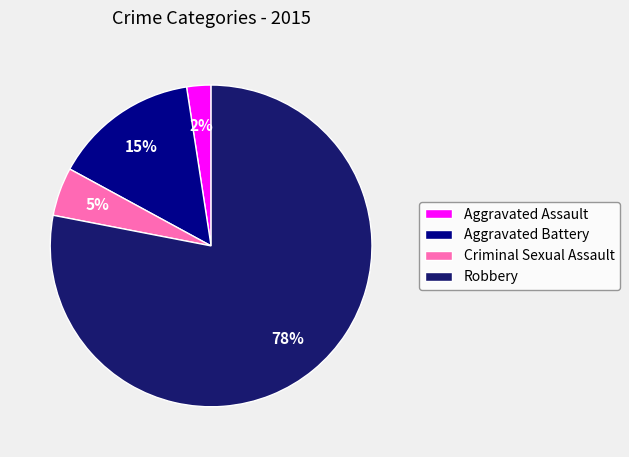

How many segments does this pie chart have?

4